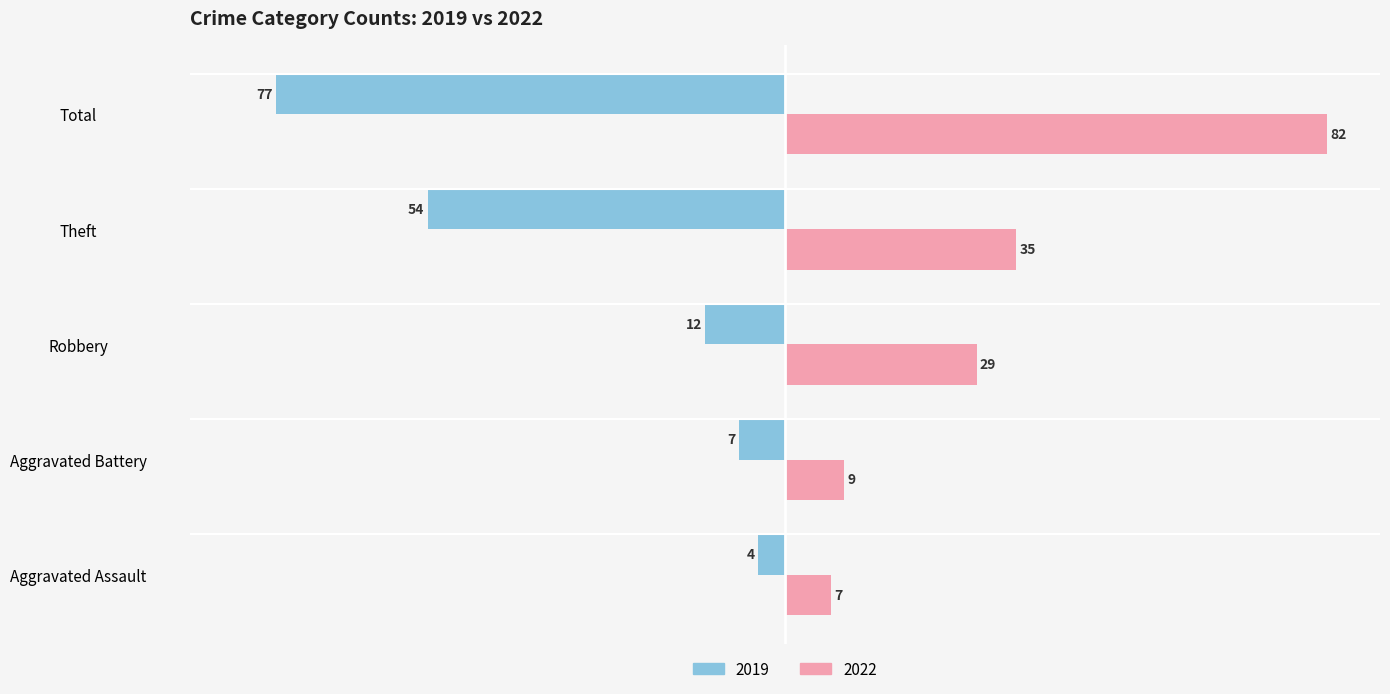

The 2019 series shows -6 at Robbery. True or false?

False